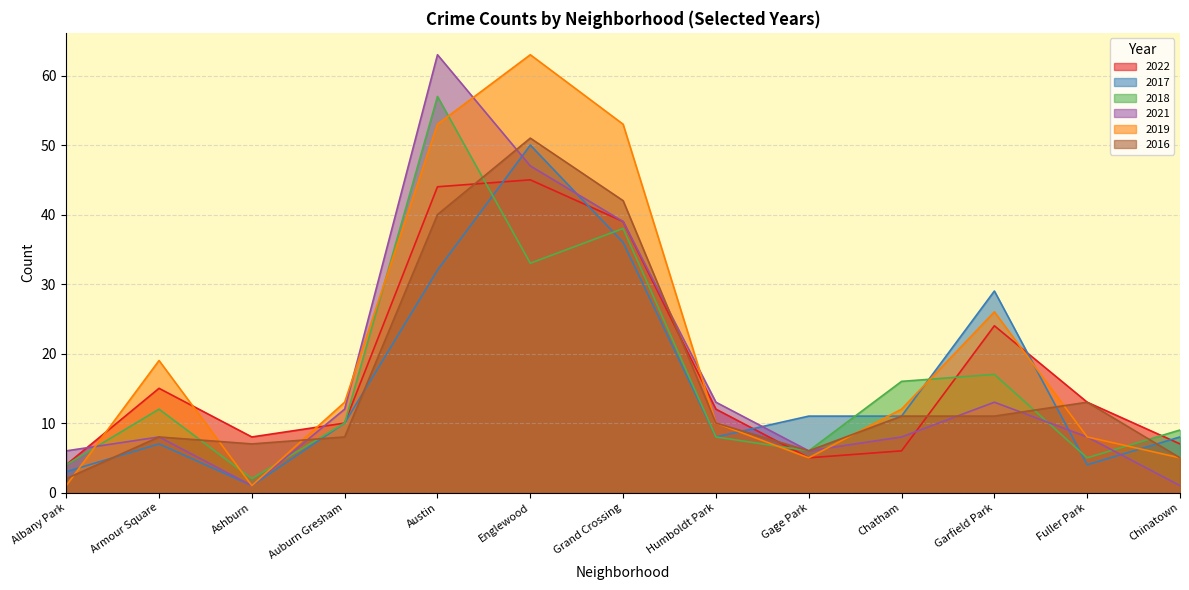

How many data points in 2019 are above 12?

6